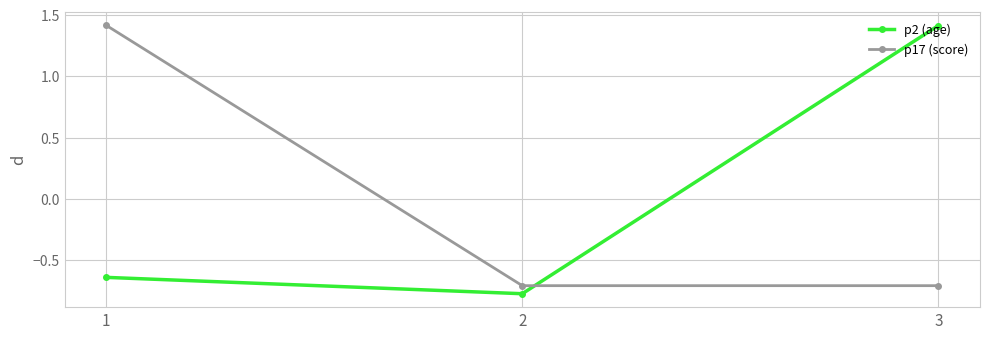

What is the maximum value shown in the chart?

1.4